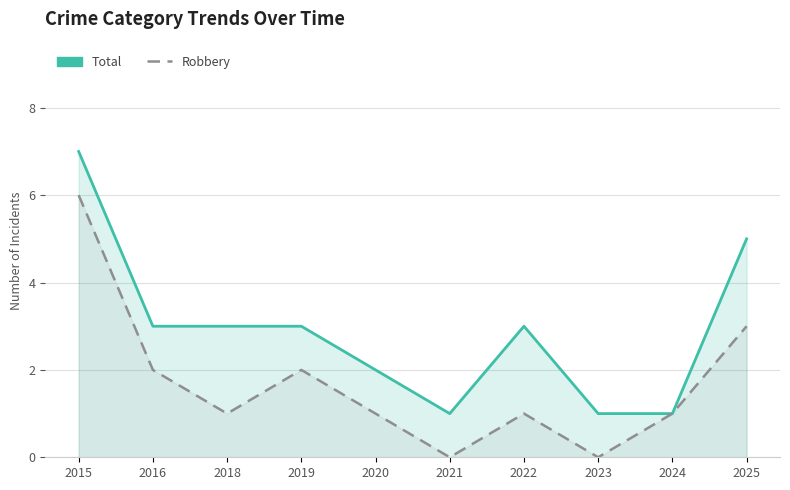

True or false: Total has a value of 0 at 2024.

False